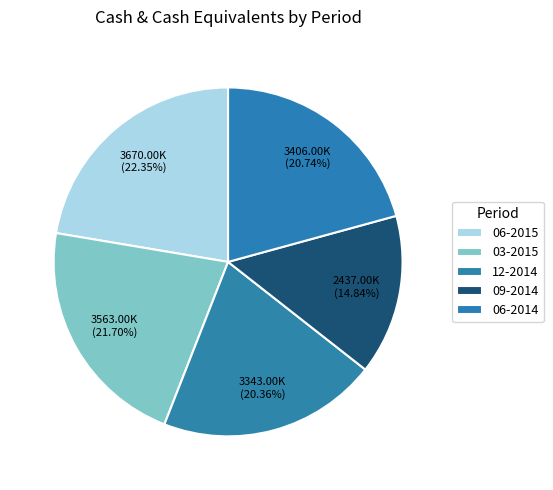

How many segments does this pie chart have?

5